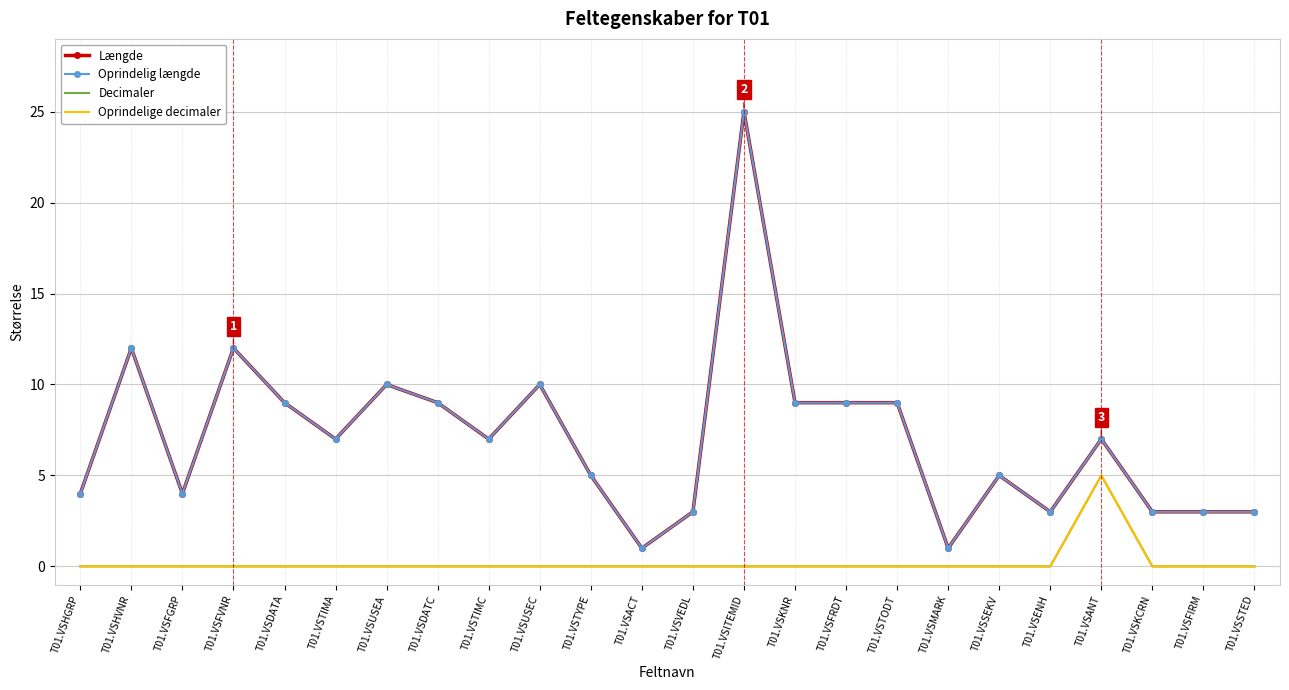

True or false: Decimaler has a value of 0 at T01.VSHVNR.

True